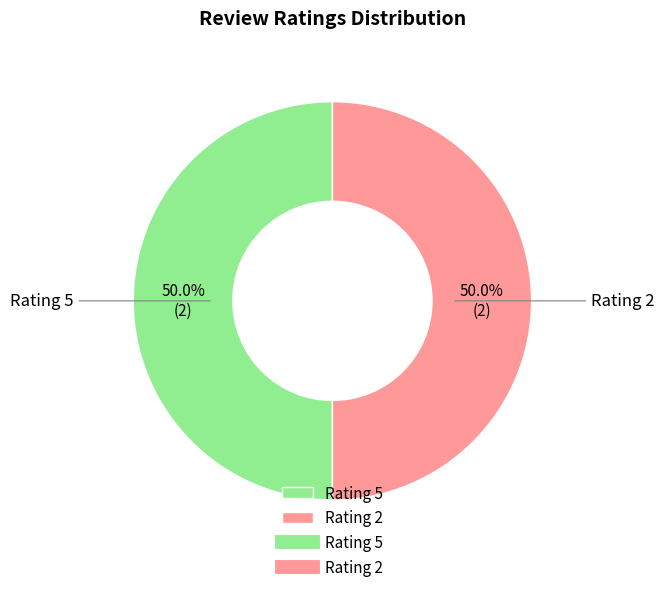

Combined, what portion of the pie is Rating 5 and Rating 2?

100.0%